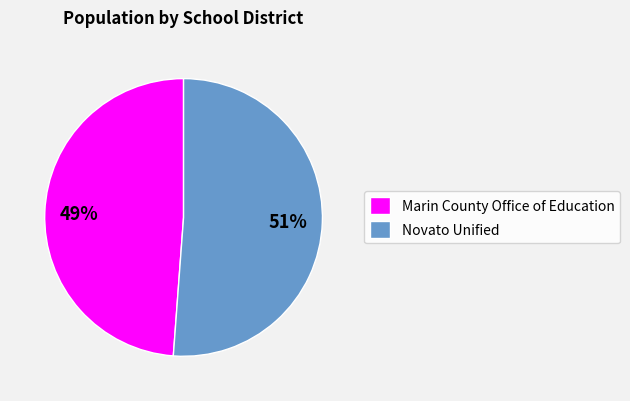

What is the majority slice?

Novato Unified